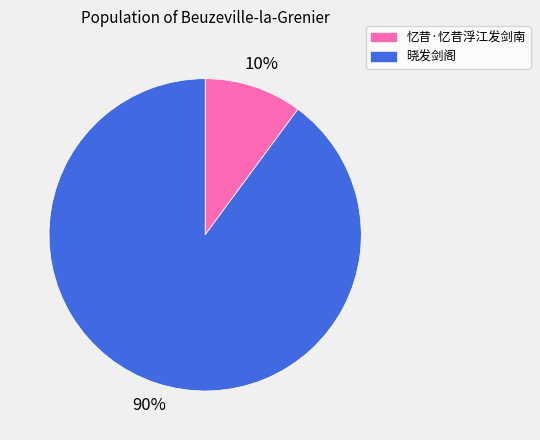

Count the number of slices in the pie.

2